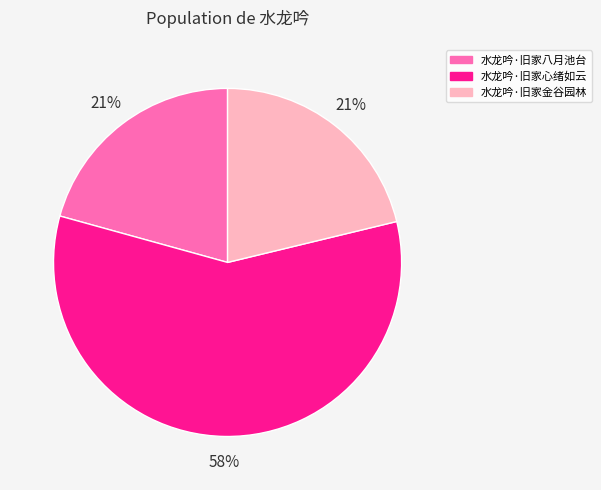

To the nearest percent, what is the average slice percentage?

33%